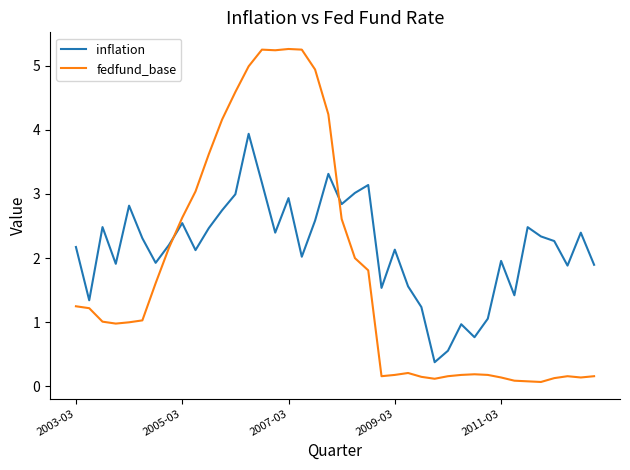

Which series has the widest spread of values?

fedfund_base